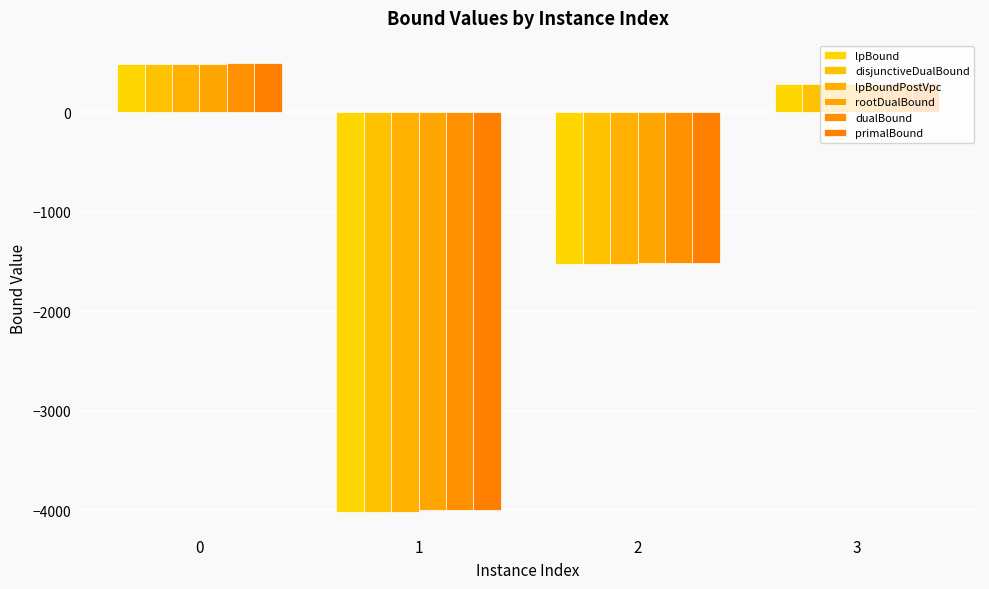

Which series has the widest spread of values?

lpBound